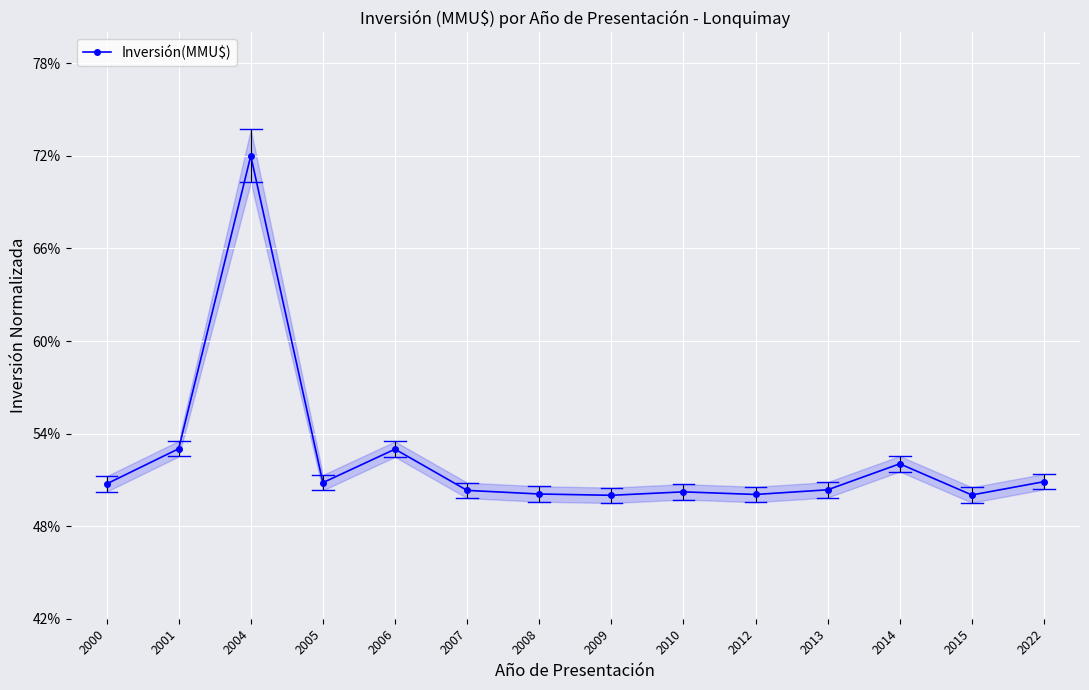

Count the values in the range 0 to 1.

14